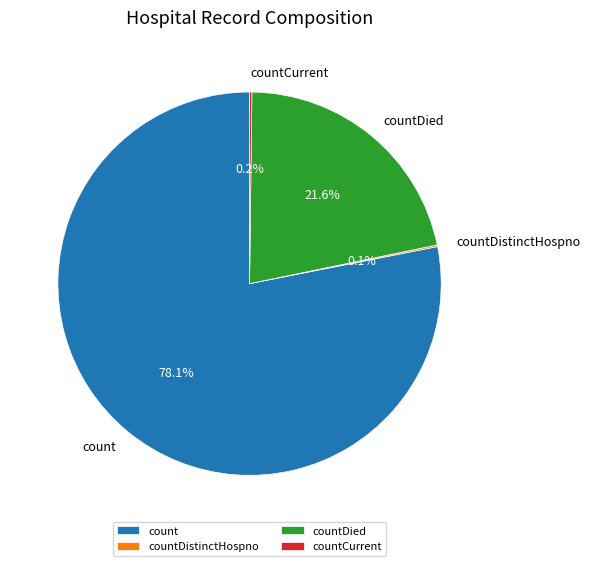

To the nearest percent, what is the average slice percentage?

25%